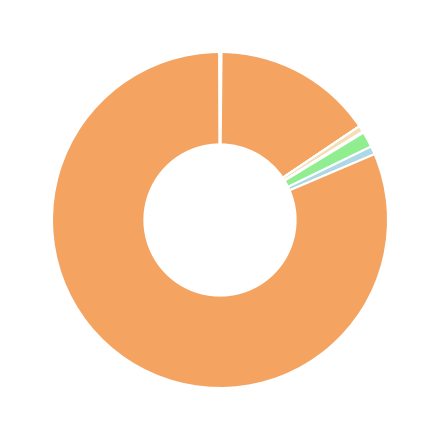

Count the number of slices in the pie.

11